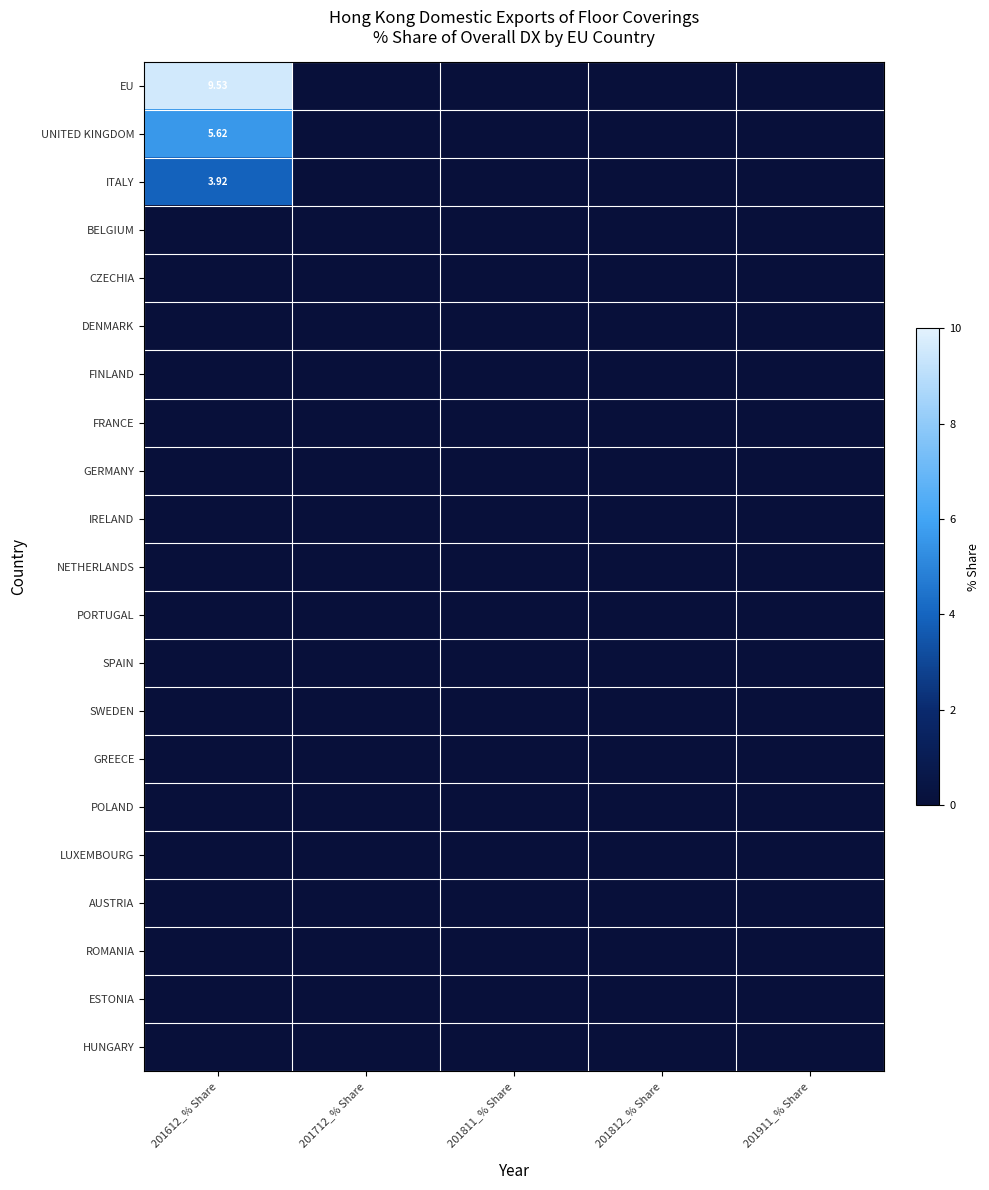

List the series in order of their peak value, highest first.

EU, UNITED KINGDOM, ITALY, BELGIUM, CZECHIA, DENMARK, FINLAND, FRANCE, GERMANY, IRELAND, NETHERLANDS, PORTUGAL, SPAIN, SWEDEN, GREECE, POLAND, LUXEMBOURG, AUSTRIA, ROMANIA, ESTONIA, HUNGARY